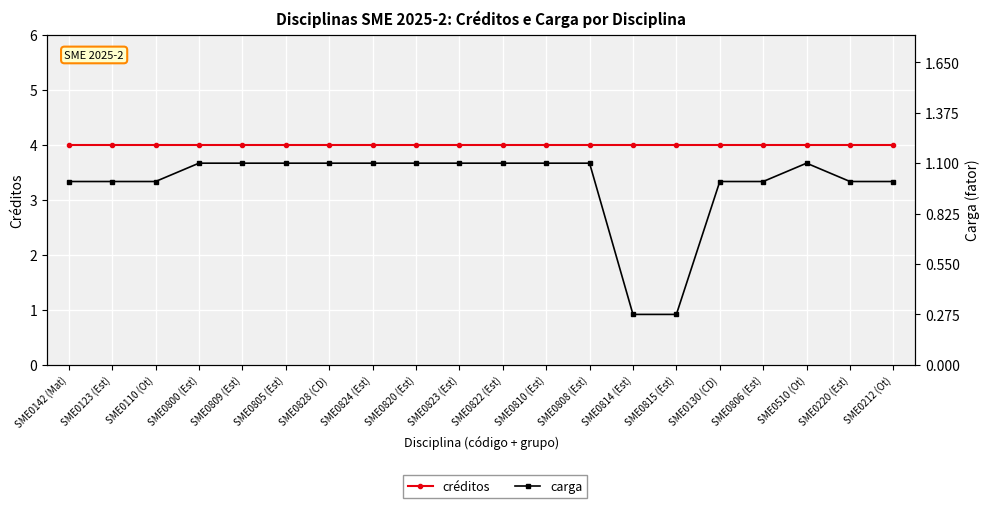

The carga series shows 0.7 at SME0110 (Ot). True or false?

False